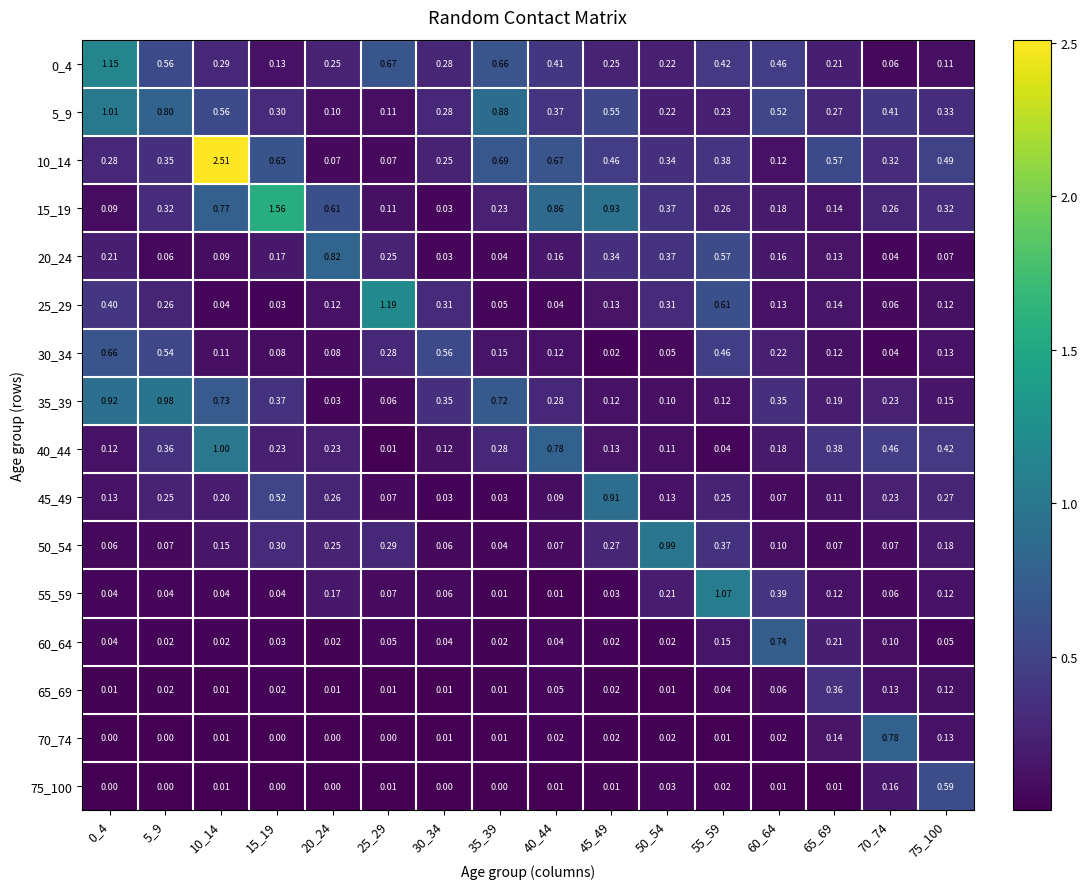

At which category is the sum across all series the highest?

10_14